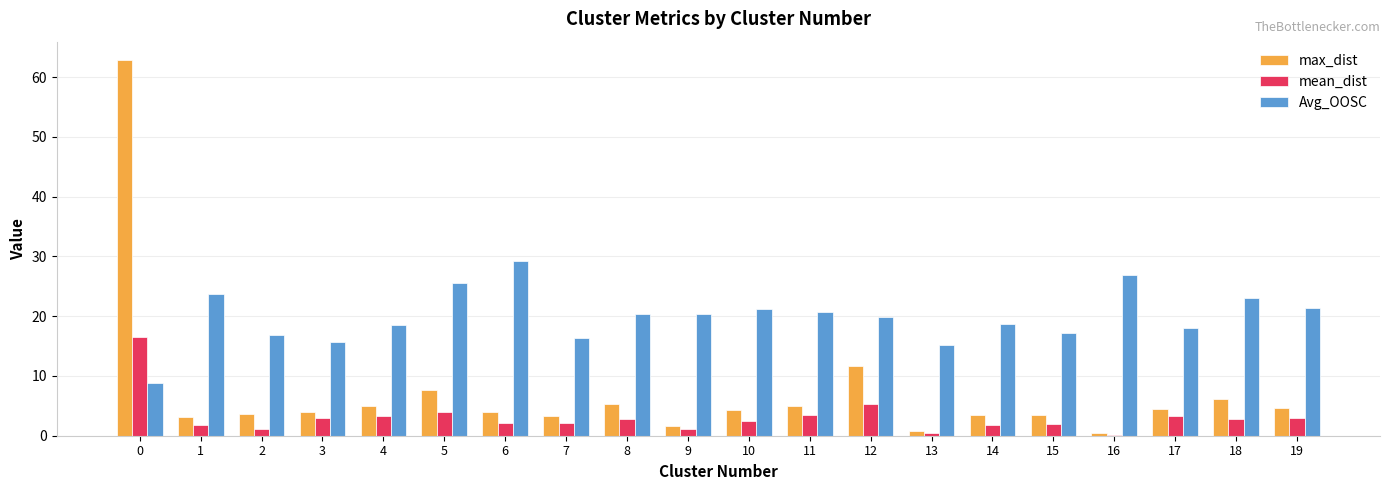

What is the greatest value displayed?

62.8